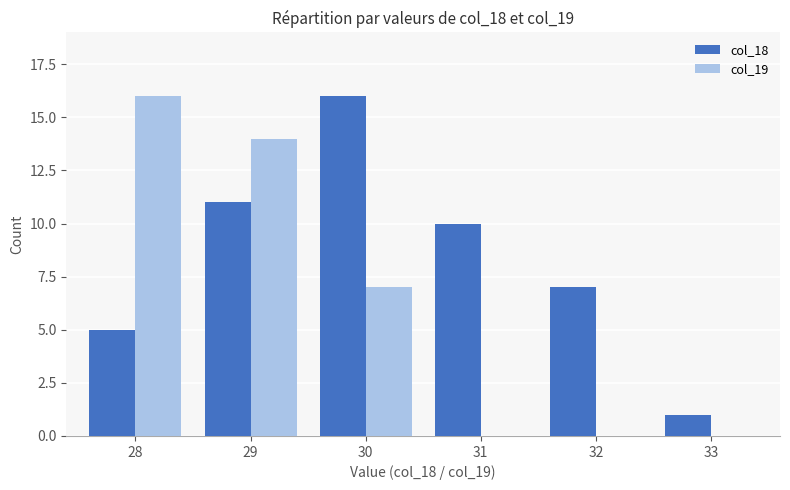

What is the approximate value of col_19 at 29, to the nearest 5?

15